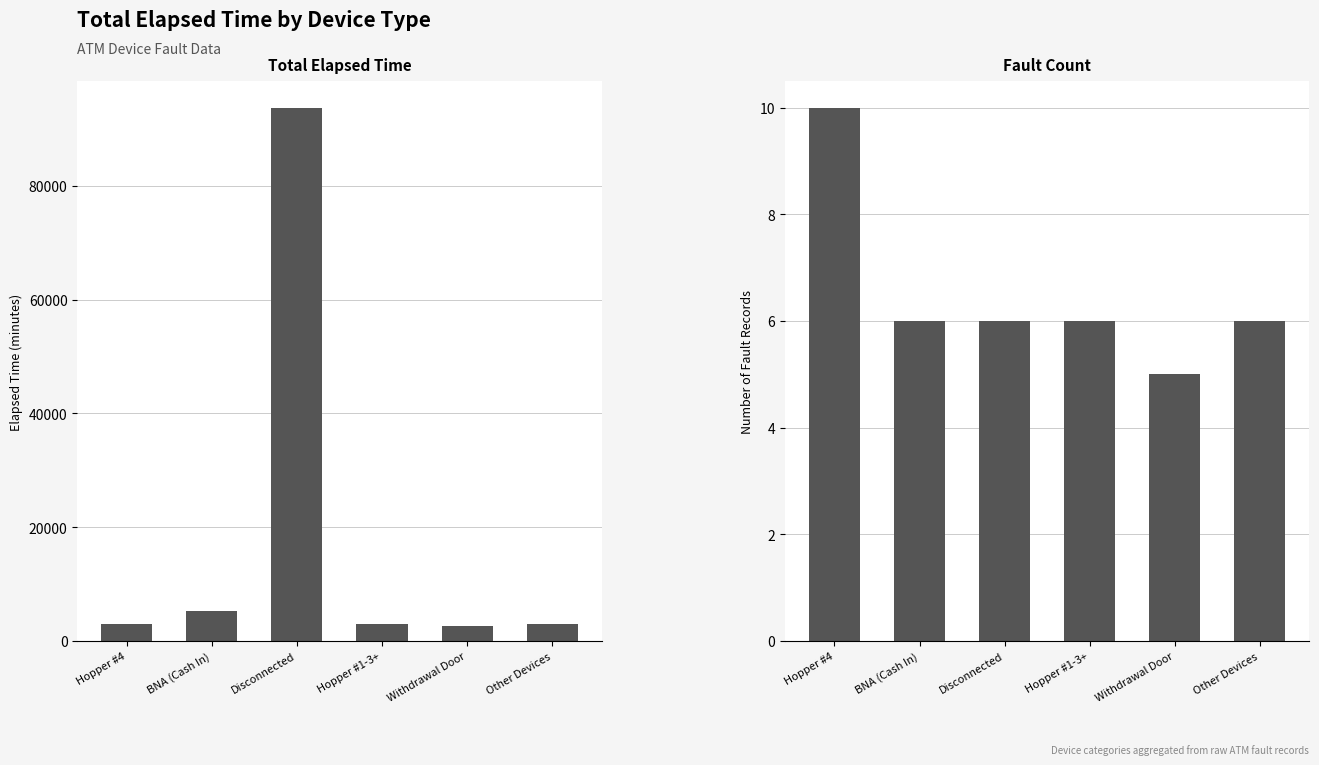

How many bars are there in each group?

2